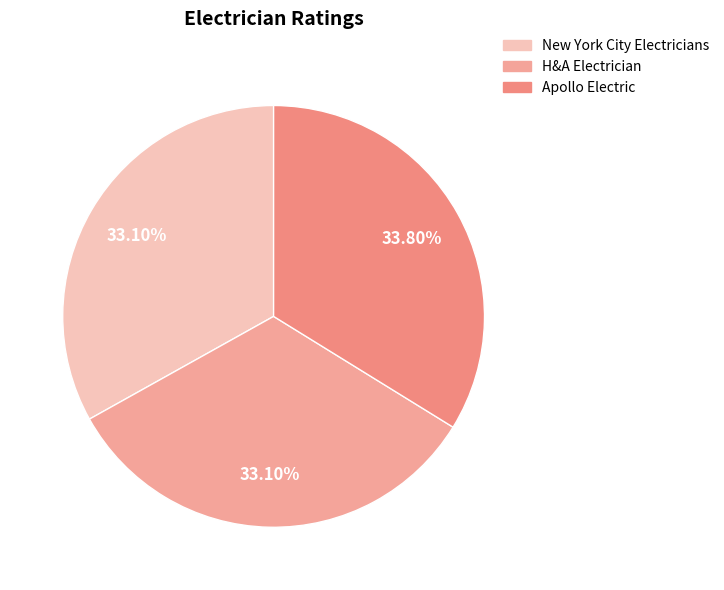

Count the number of slices in the pie.

3